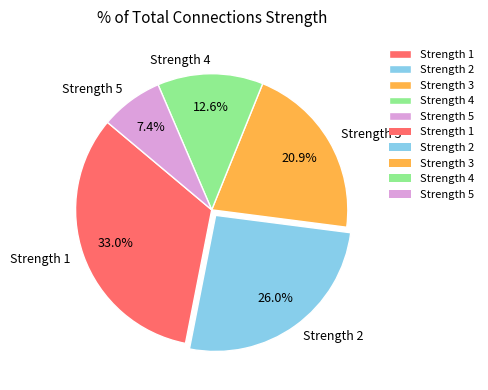

Count the number of slices in the pie.

5